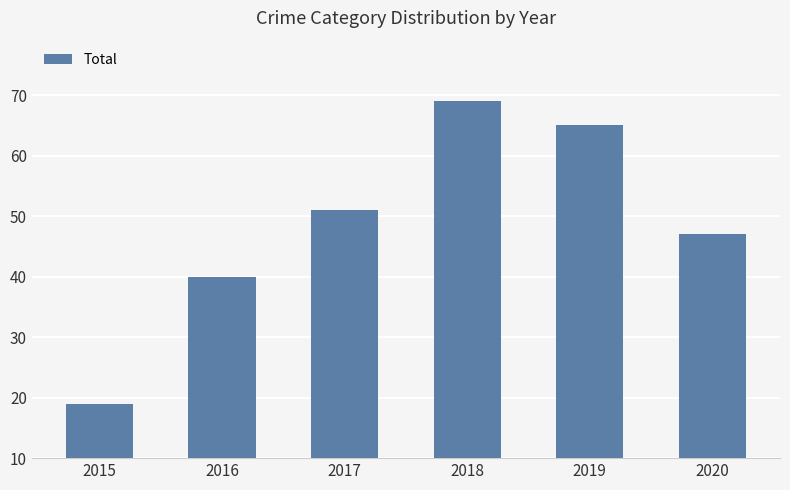

List the labels in order of value, smallest first.

2015, 2016, 2020, 2017, 2019, 2018